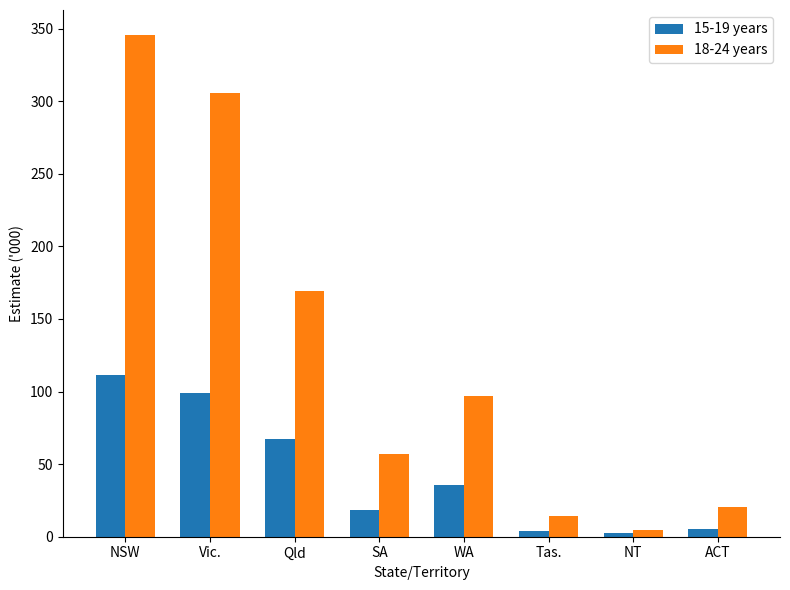

Count the number of categories in the chart.

8